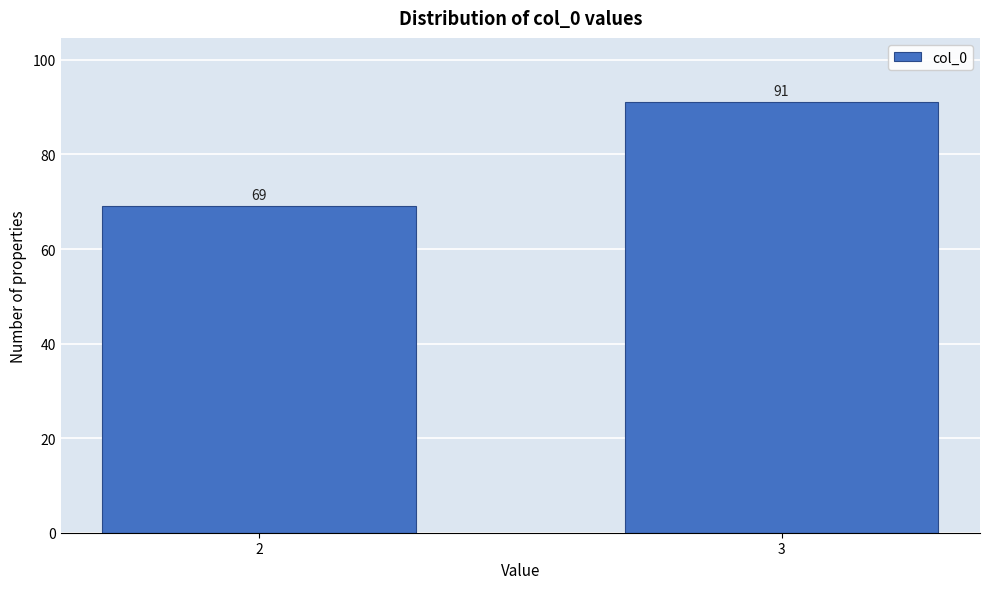

Reading left to right, extract all data points from this chart.

69	91